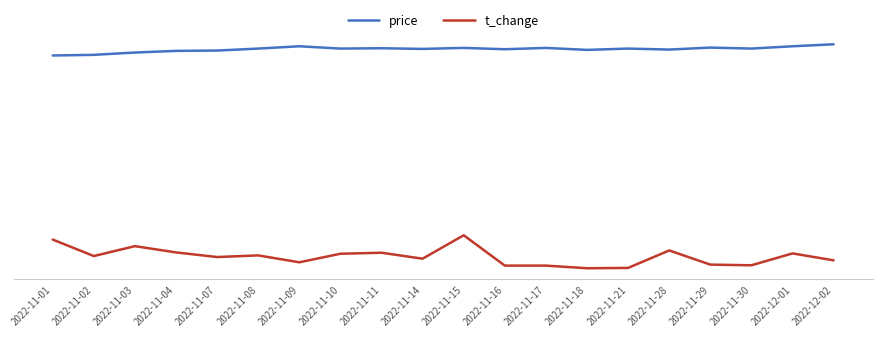

Reading left to right, list all the values displayed in this chart.

price: 2022-11-01=7.2	2022-11-02=7.2	2022-11-03=7.3	2022-11-04=7.3	2022-11-07=7.4	2022-11-08=7.4	2022-11-09=7.5	2022-11-10=7.4	2022-11-11=7.4	2022-11-14=7.4	2022-11-15=7.4	2022-11-16=7.4	2022-11-17=7.4	2022-11-18=7.4	2022-11-21=7.4	2022-11-28=7.4	2022-11-29=7.5	2022-11-30=7.4	2022-12-01=7.5	2022-12-02=7.5
t_change: 2022-11-01=1.6	2022-11-02=1.1	2022-11-03=1.4	2022-11-04=1.2	2022-11-07=1.1	2022-11-08=1.1	2022-11-09=0.9	2022-11-10=1.2	2022-11-11=1.2	2022-11-14=1.1	2022-11-15=1.8	2022-11-16=0.8	2022-11-17=0.8	2022-11-18=0.8	2022-11-21=0.8	2022-11-28=1.3	2022-11-29=0.9	2022-11-30=0.8	2022-12-01=1.2	2022-12-02=1.0